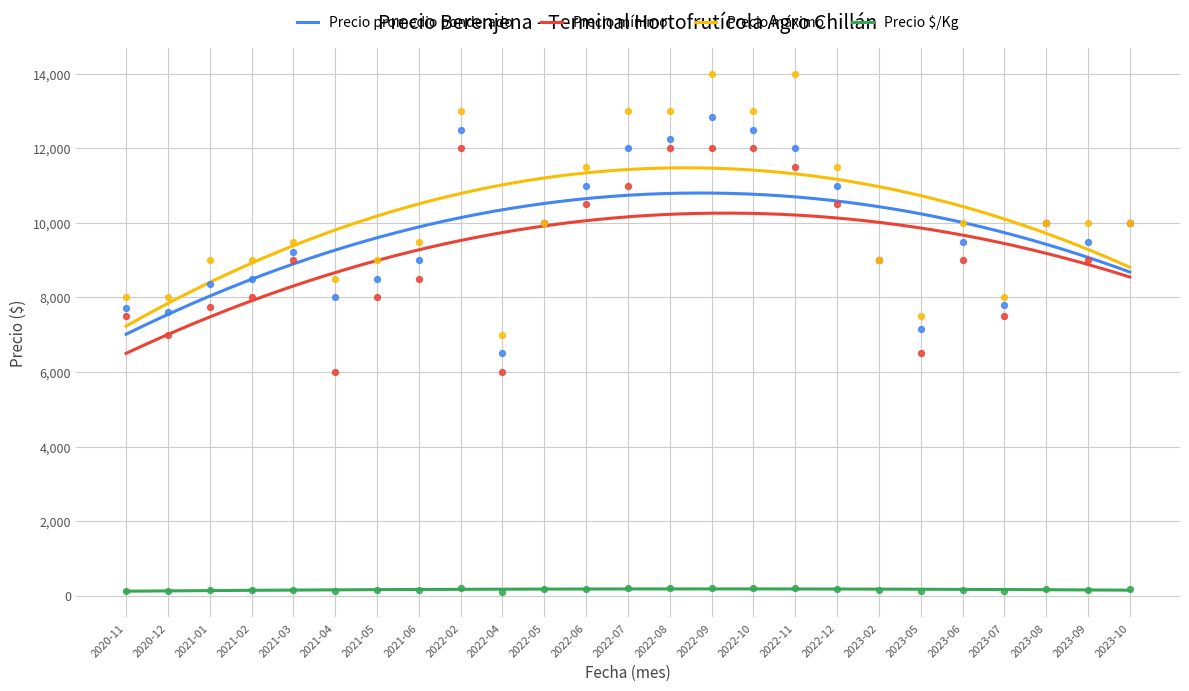

At how many categories does at least one series exceed 2591?

25